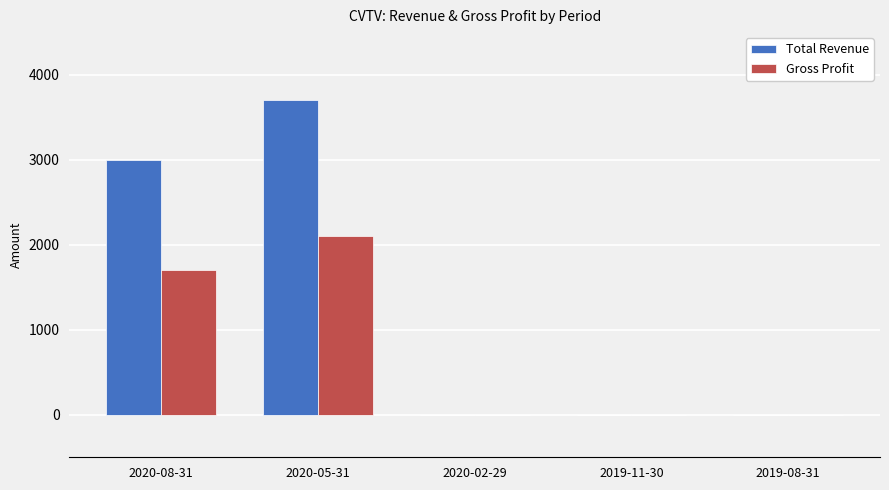

The Total Revenue series shows 0 at 2019-08-31. True or false?

True